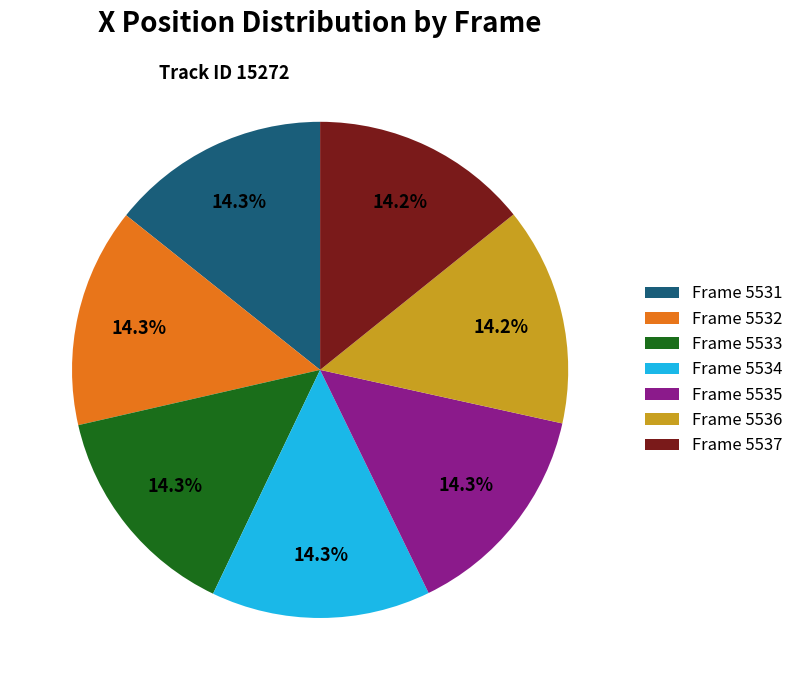

What percentage is NOT represented by Frame 5533?

85.7%